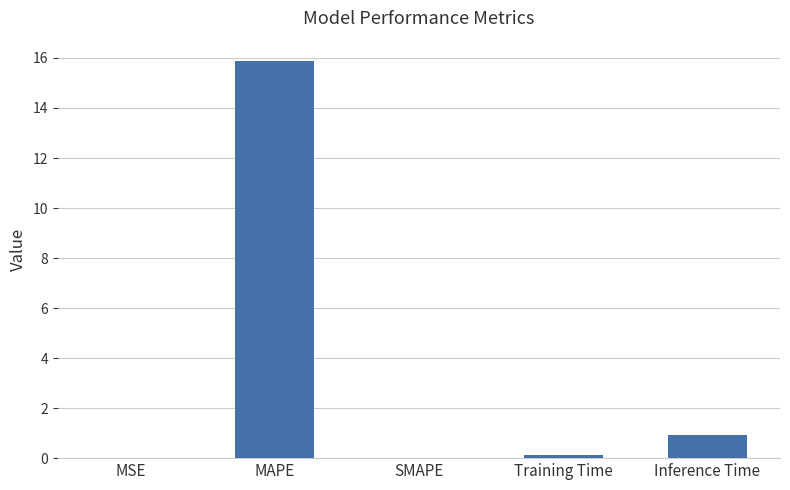

Which has a higher value, MAPE or MSE?

MAPE